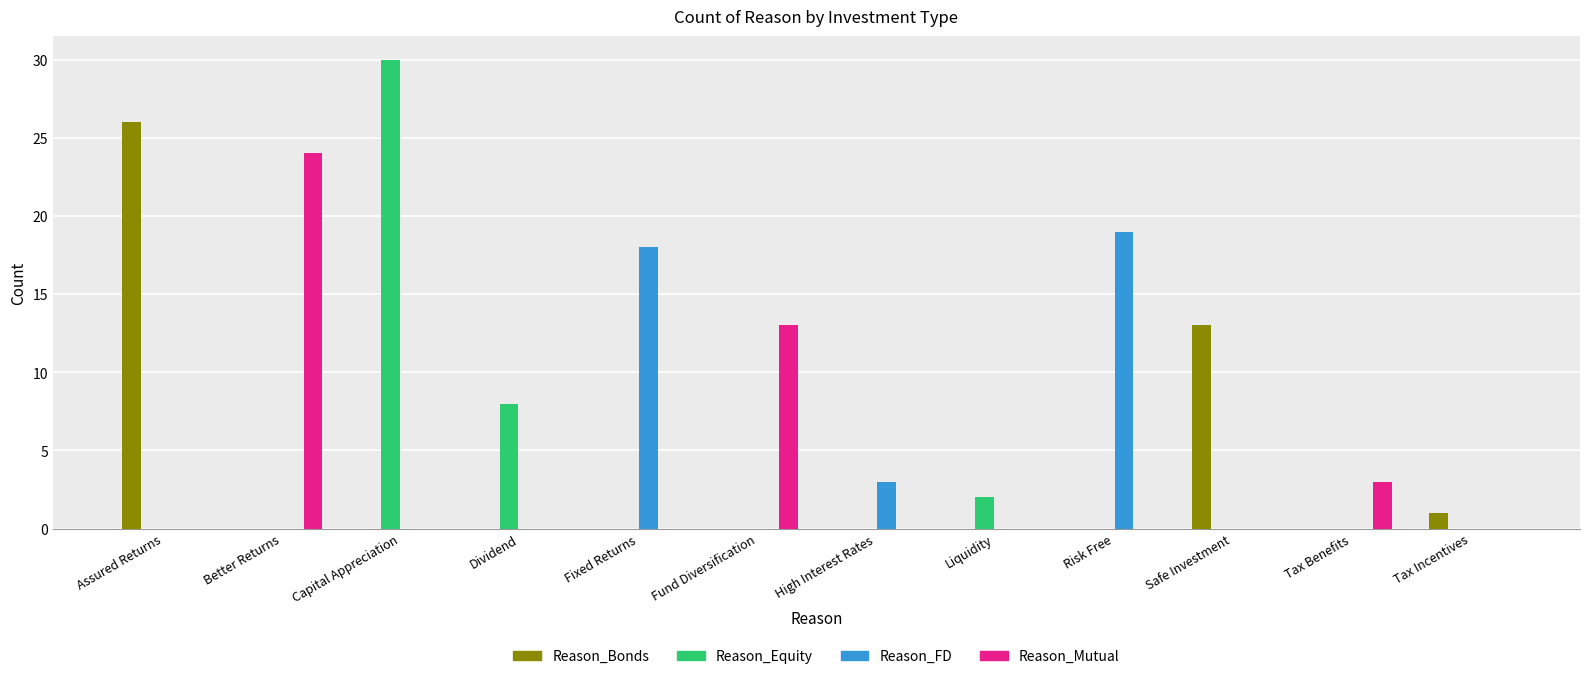

Which series changed the most between Fixed Returns and Liquidity?

Reason_FD